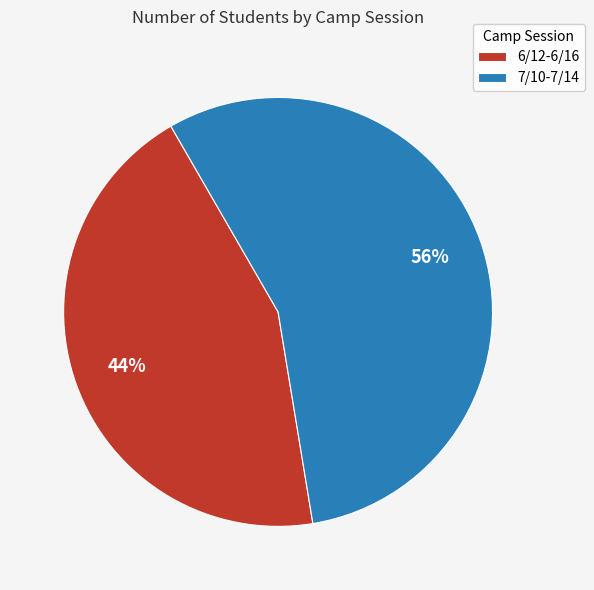

To the nearest percent, what is the average slice percentage?

50%